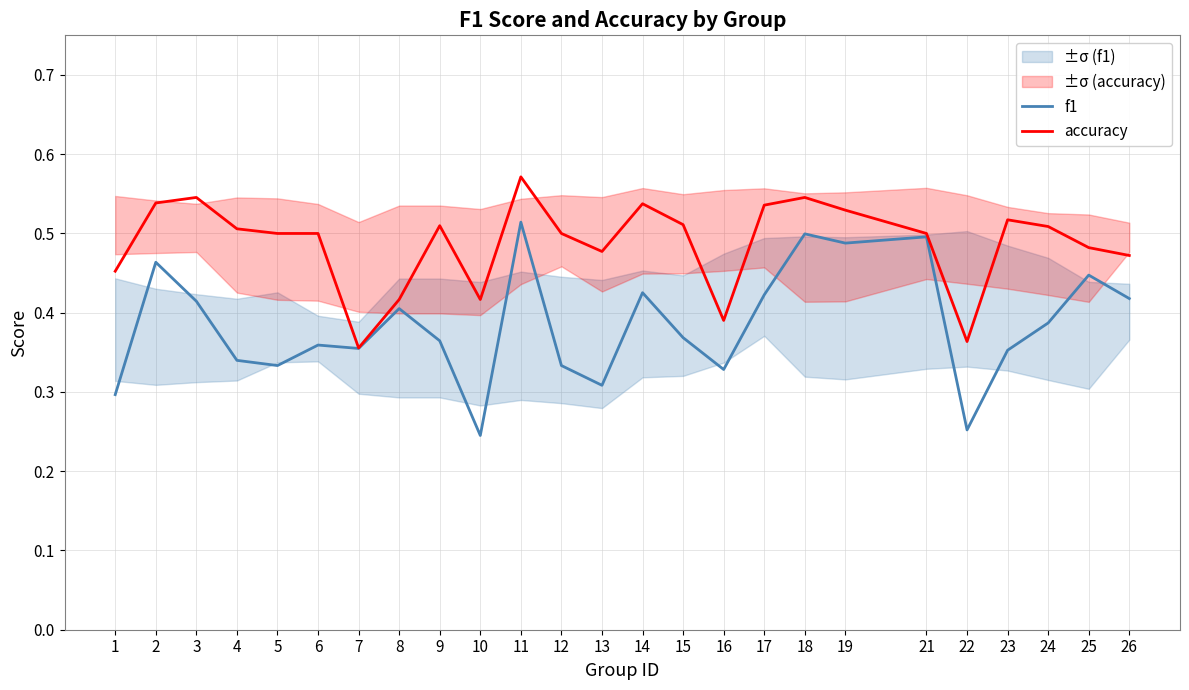

What is the difference between the highest and lowest values at 24?

0.1